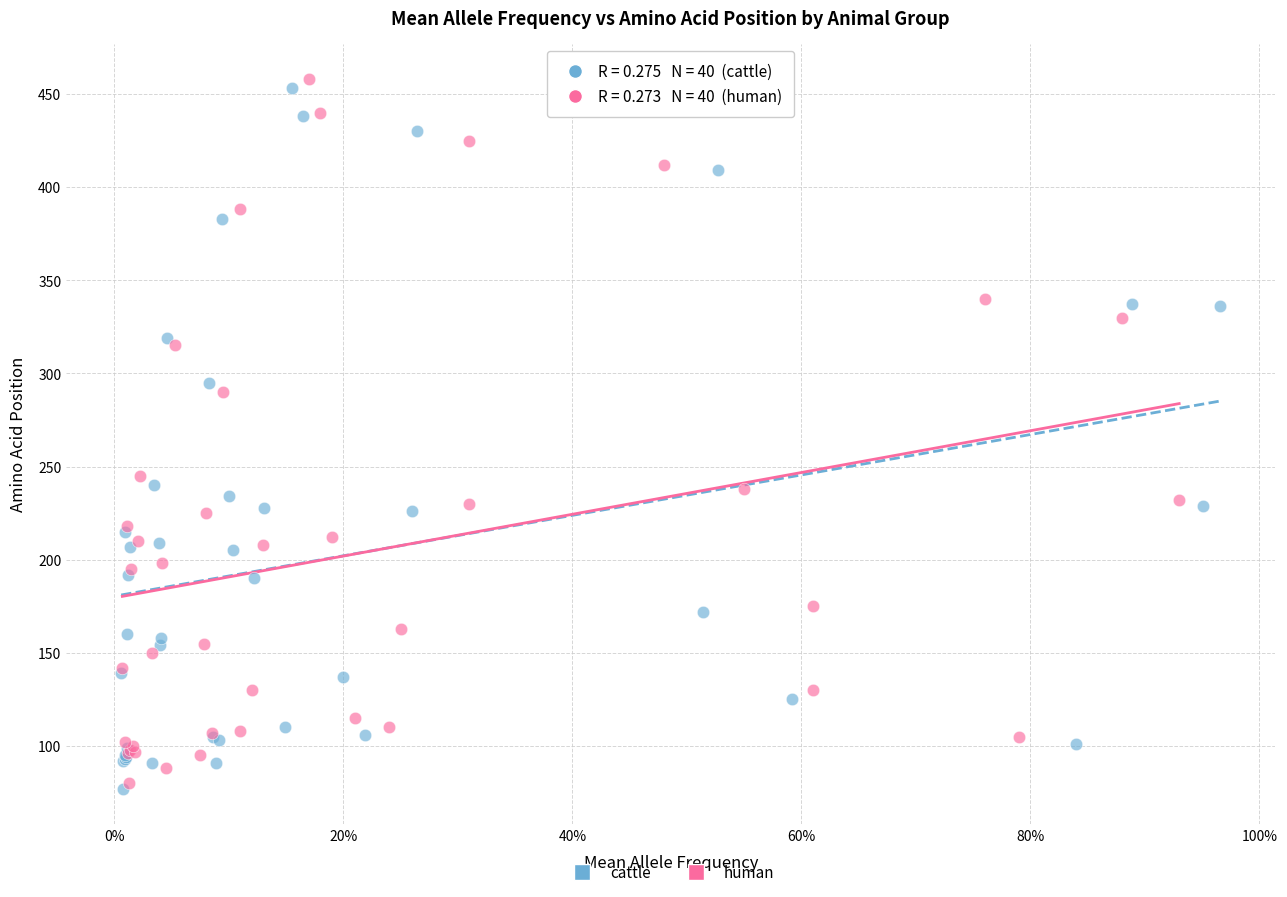

Which series reaches the maximum Y coordinate?

human